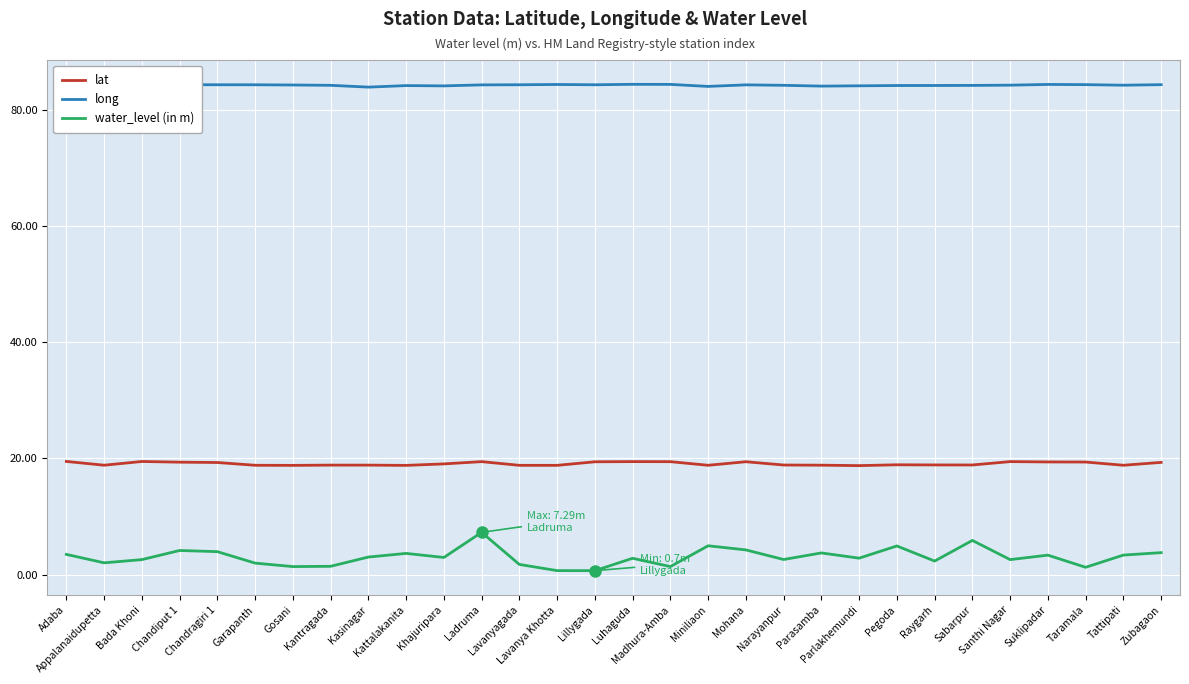

What position from the right is Ladruma?

19